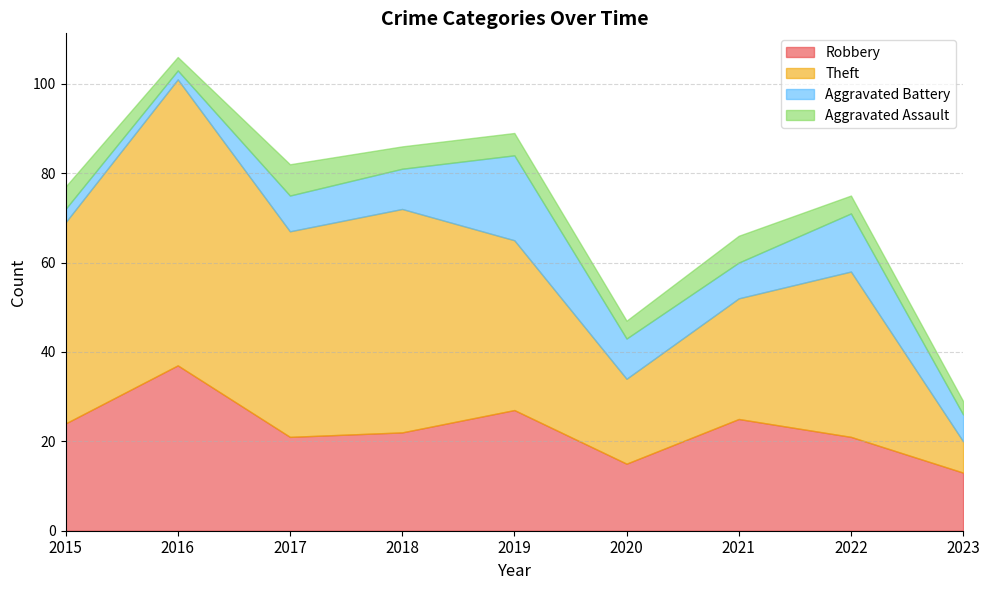

Which series has the largest total across all categories?

Theft